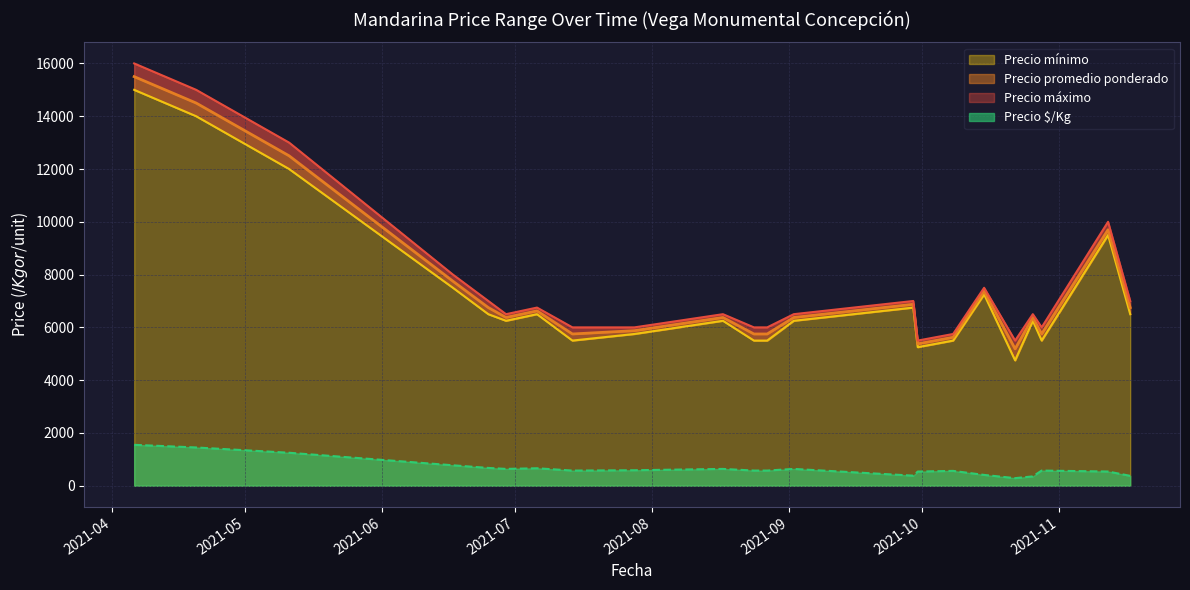

What is the maximum value for Precio $/Kg?

1550.0